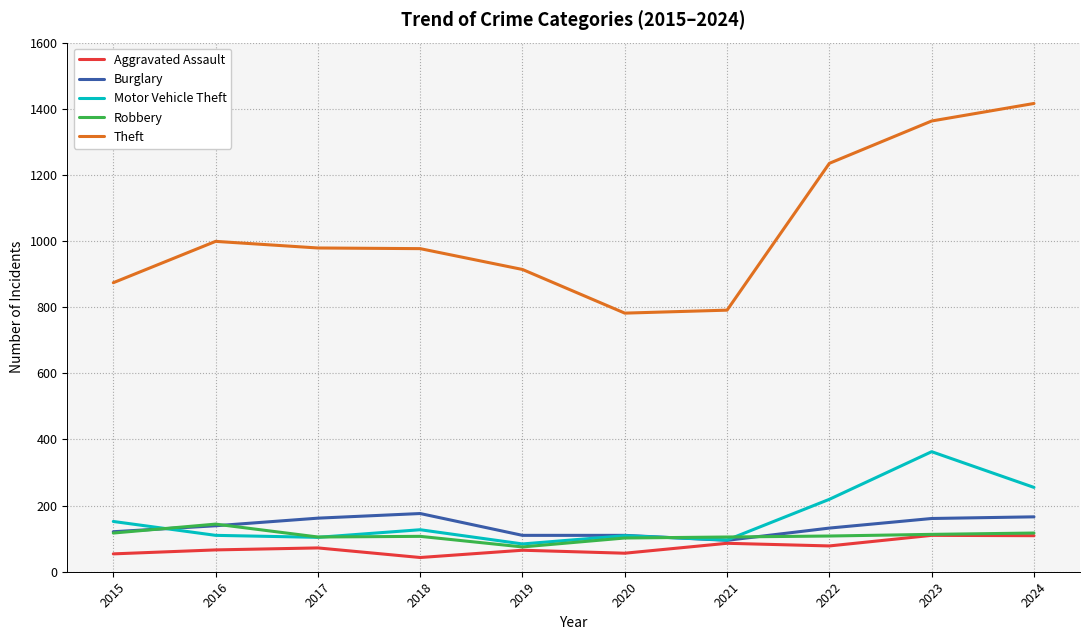

True or false: Theft and Robbery intersect in this chart.

False